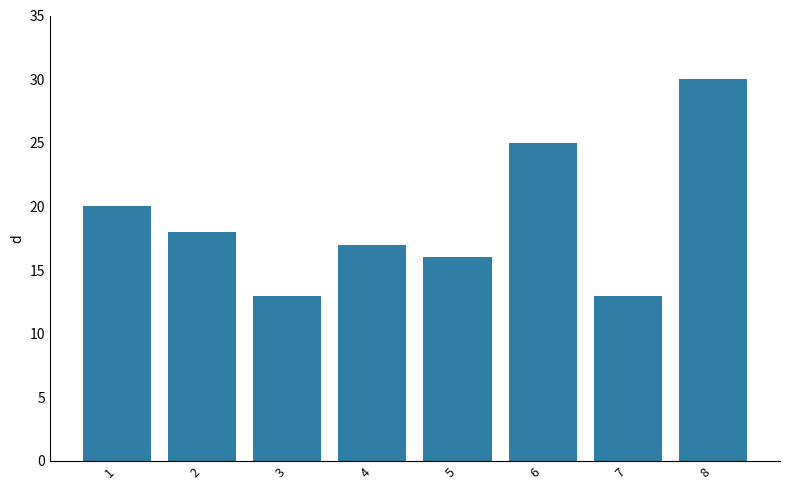

What is the ratio of the value at 3 to the value at 7?

1.0